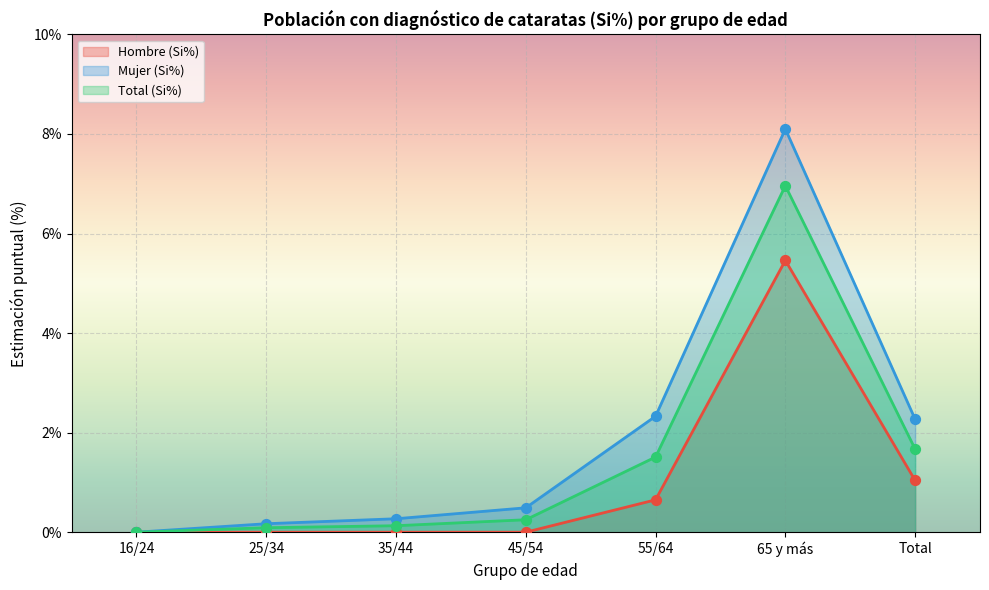

At how many categories does at least one series exceed 2?

3